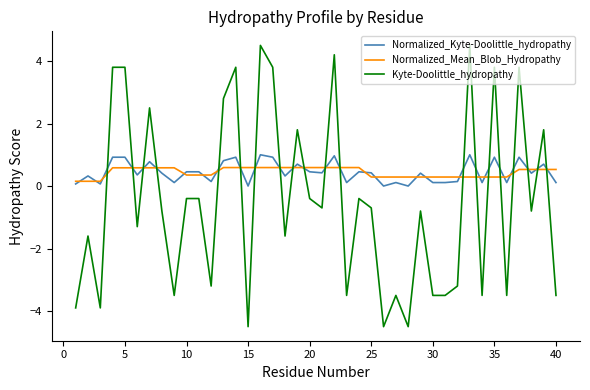

How many negative values does the Kyte-Doolittle_hydropathy series have?

27